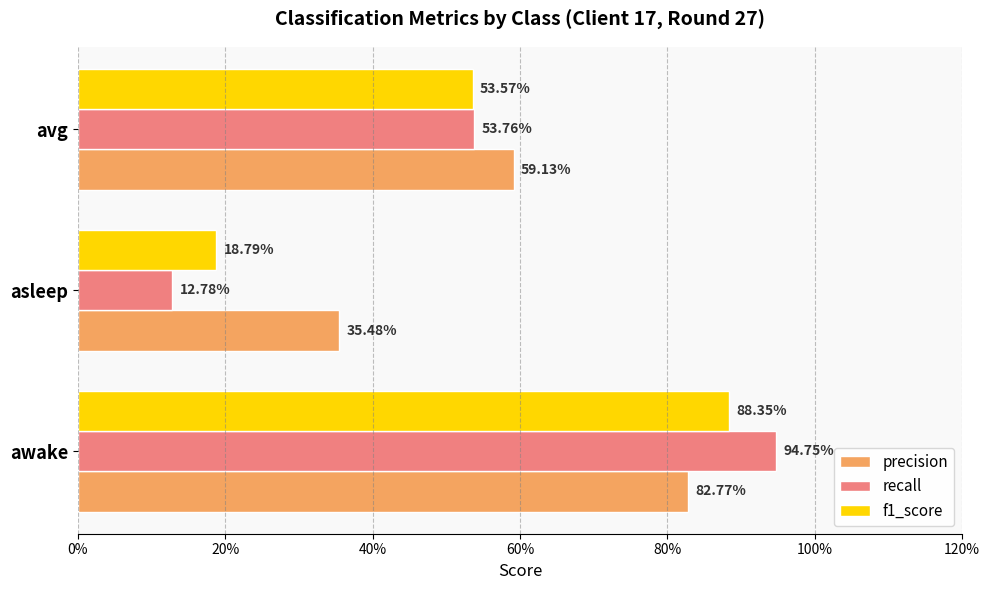

What are all the series names shown in the legend?

precision, recall, f1_score